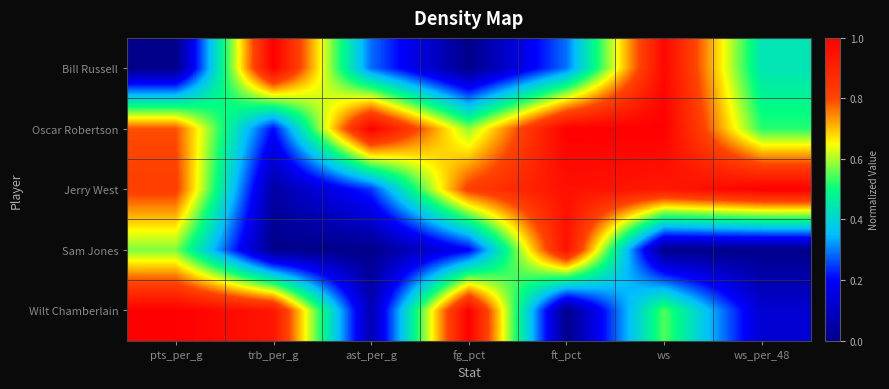

Reading left to right, extract all data points from this chart.

Bill Russell: pts_per_g=0.0	trb_per_g=1.0	ast_per_g=0.3	fg_pct=0.0	ft_pct=0.3	ws=1.0	ws_per_48=0.4
Oscar Robertson: pts_per_g=0.8	trb_per_g=0.2	ast_per_g=1.0	fg_pct=0.6	ft_pct=1.0	ws=1.0	ws_per_48=0.5
Jerry West: pts_per_g=0.8	trb_per_g=0.0	ast_per_g=0.2	fg_pct=0.8	ft_pct=1.0	ws=0.9	ws_per_48=1.0
Sam Jones: pts_per_g=0.6	trb_per_g=0.0	ast_per_g=0.0	fg_pct=0.2	ft_pct=0.9	ws=0.0	ws_per_48=0.0
Wilt Chamberlain: pts_per_g=1.0	trb_per_g=0.9	ast_per_g=0.1	fg_pct=1.0	ft_pct=0.0	ws=0.5	ws_per_48=0.1